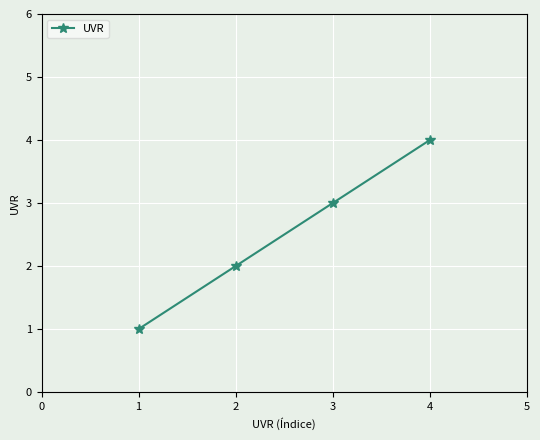

What is the difference between the second highest and second lowest values?

1